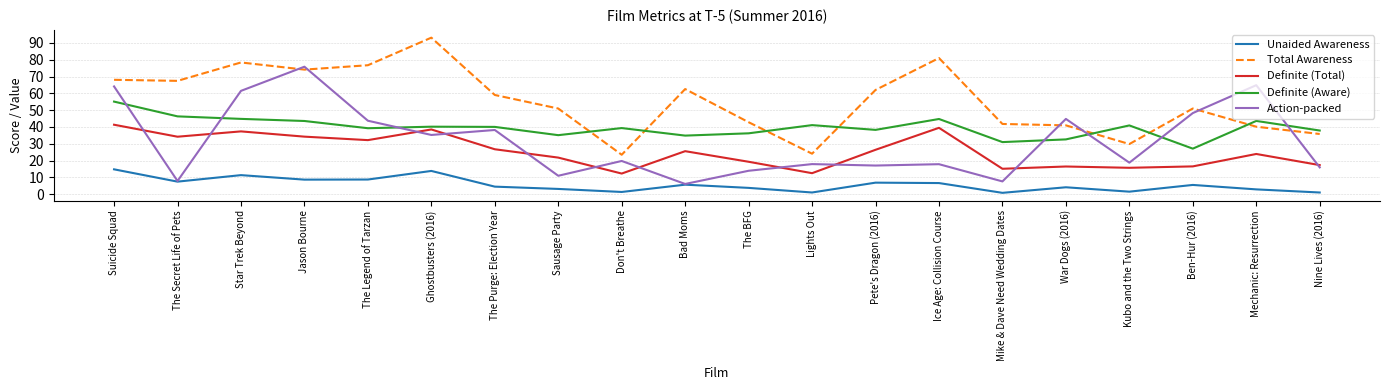

What is the difference between the highest and lowest values at Lights Out?

40.1